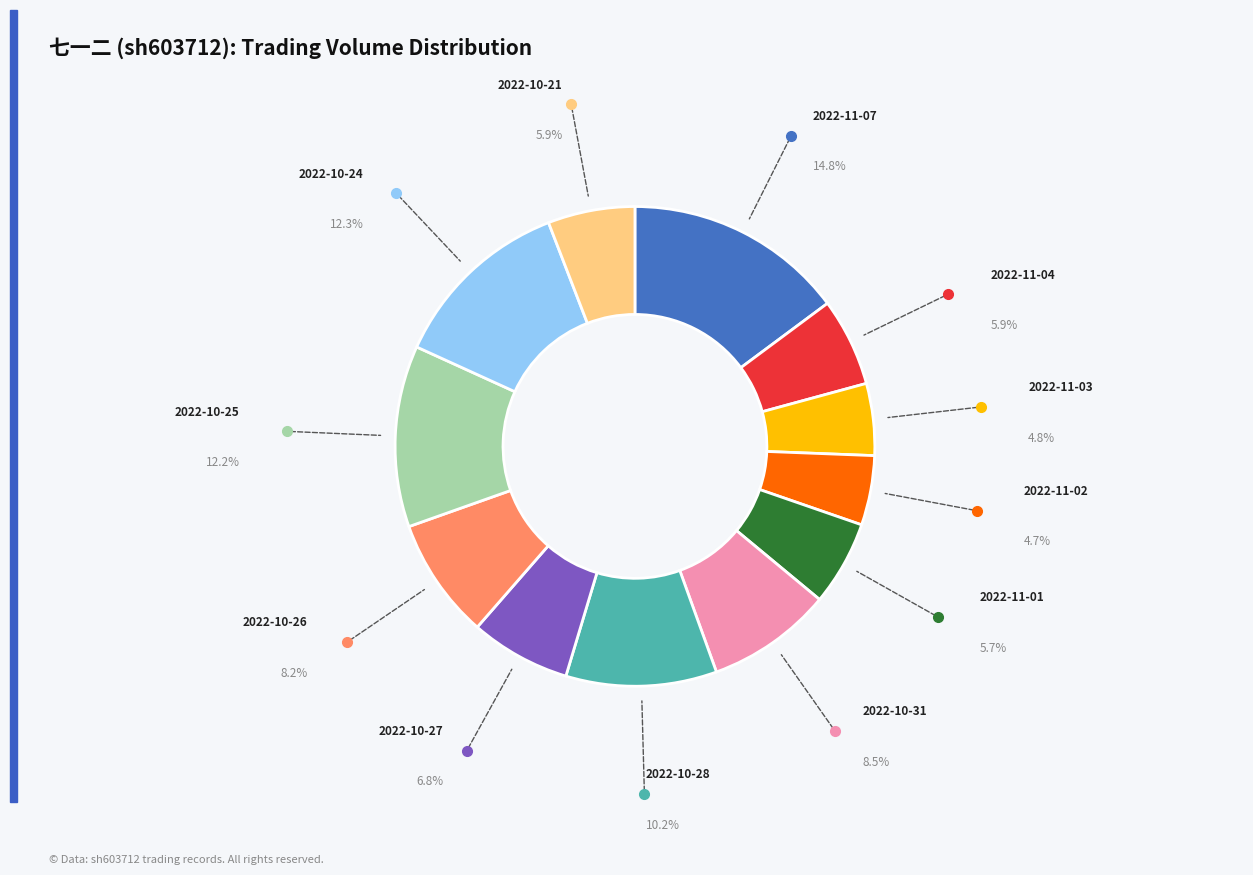

Does any single category account for the majority?

No